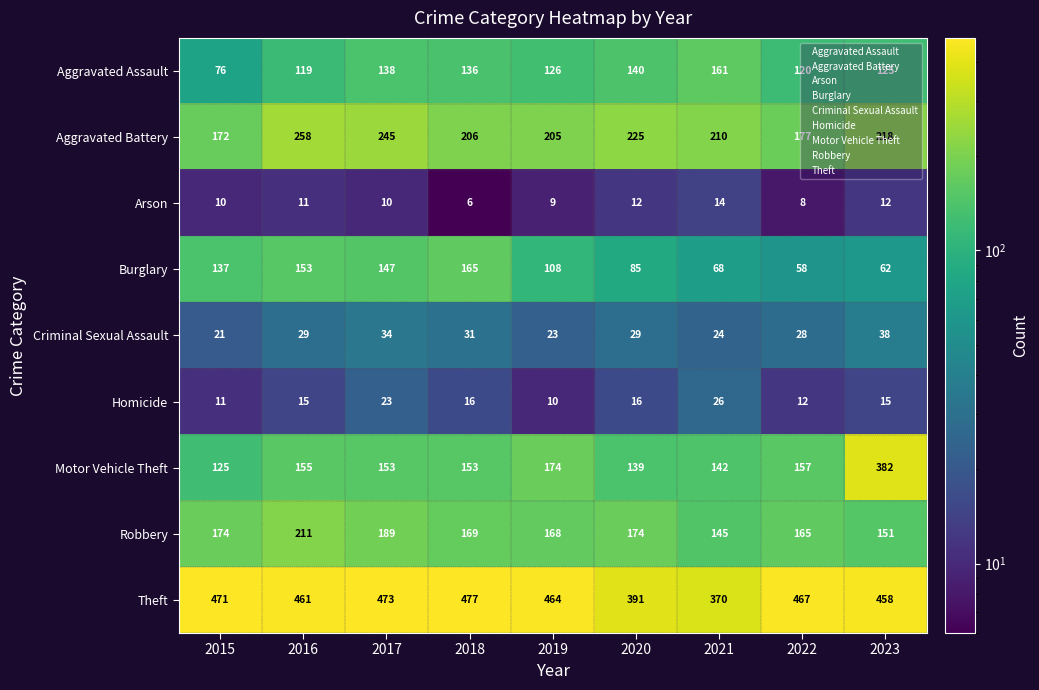

At which category does the chart reach its peak across all series?

2018